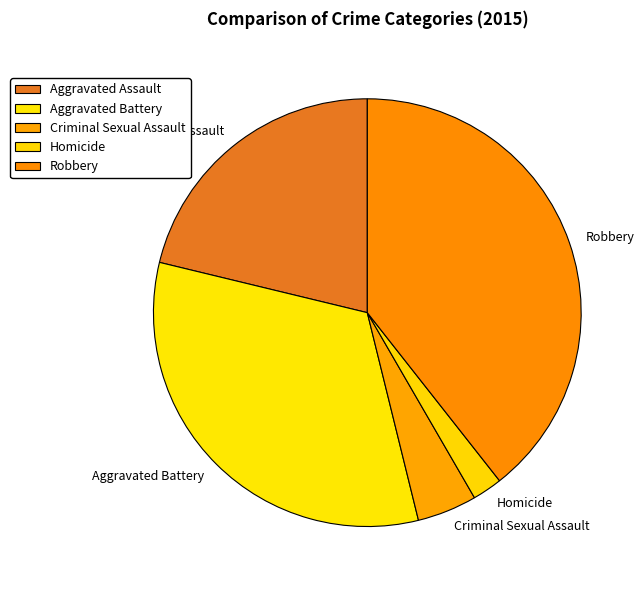

Is it true that Aggravated Battery is 20% of the pie?

False